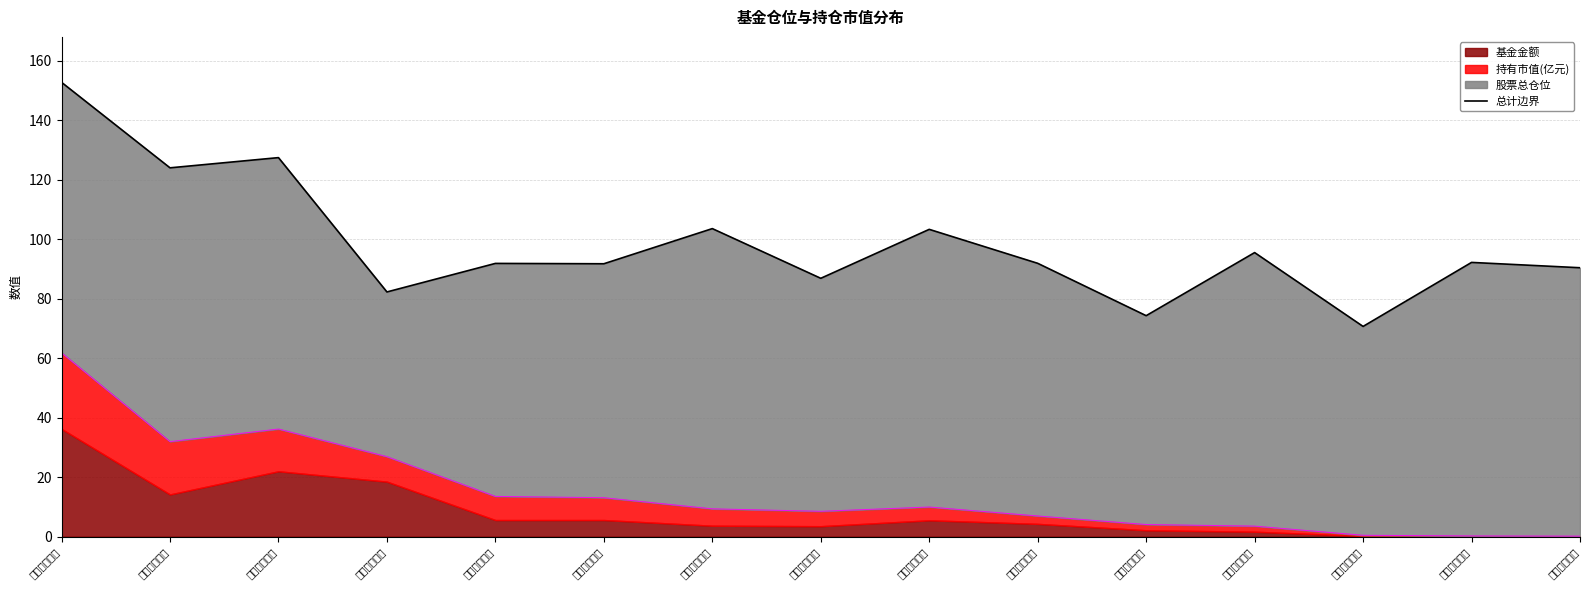

How many lines are shown in the chart?

1